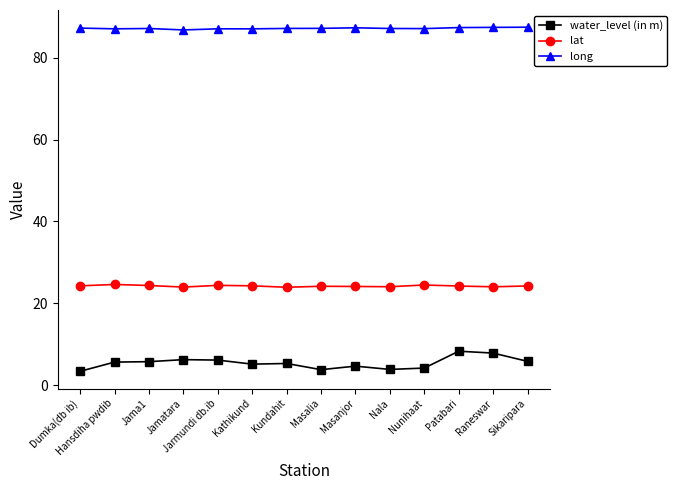

The lat series shows 14.2 at Jarmundi db.ib. True or false?

False